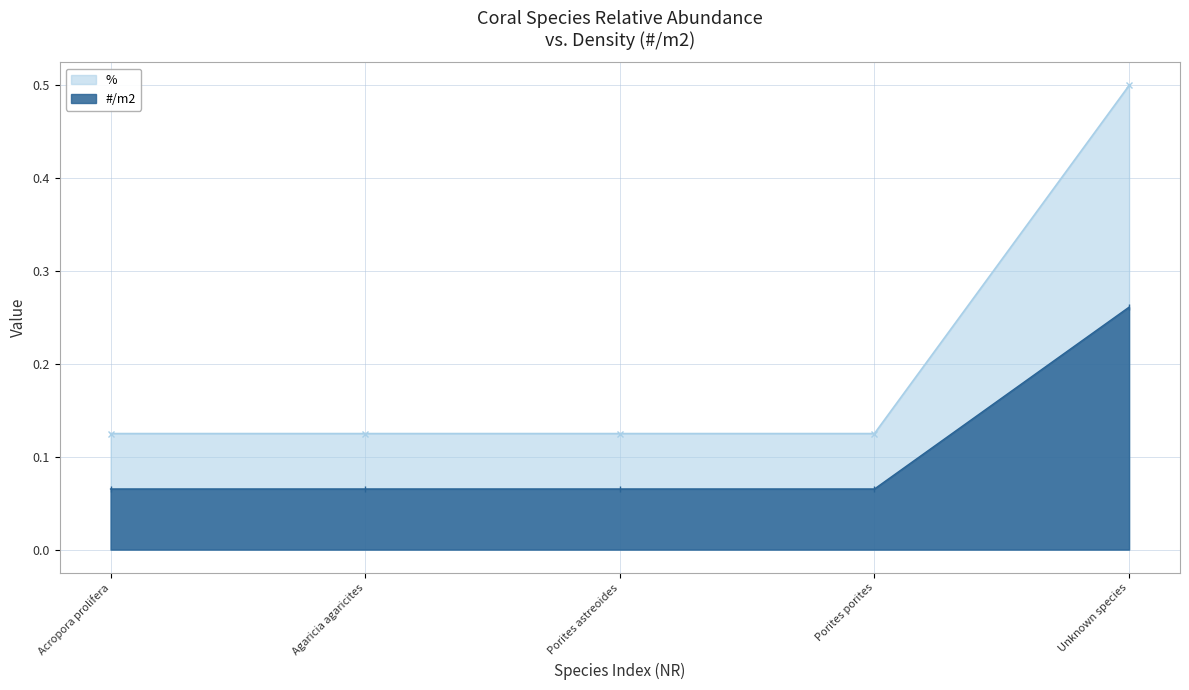

True or false: #/m2 has more than 0 points higher than both neighbors.

False